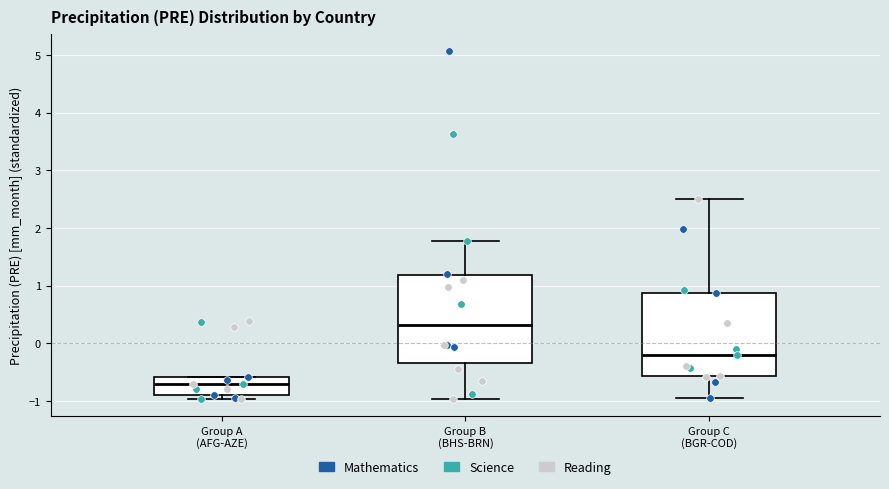

Which box has the lowest median line?

Group A (AFG-AZE)